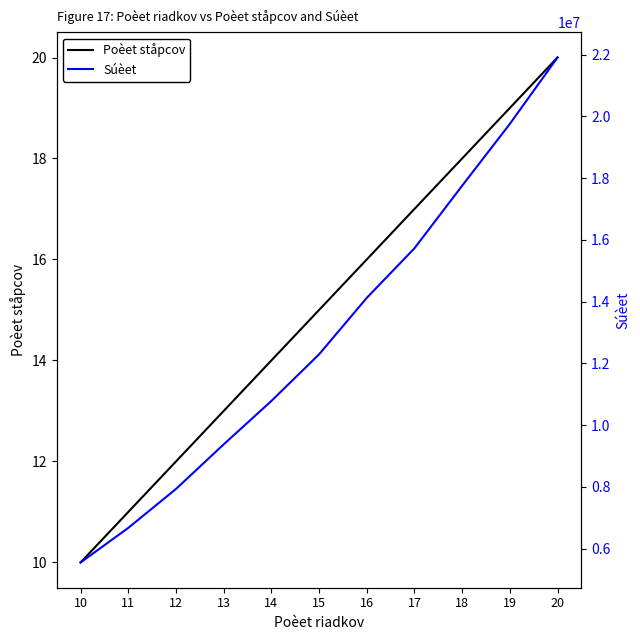

What is the value of the Súèet point at the 7th from the left?

14120900